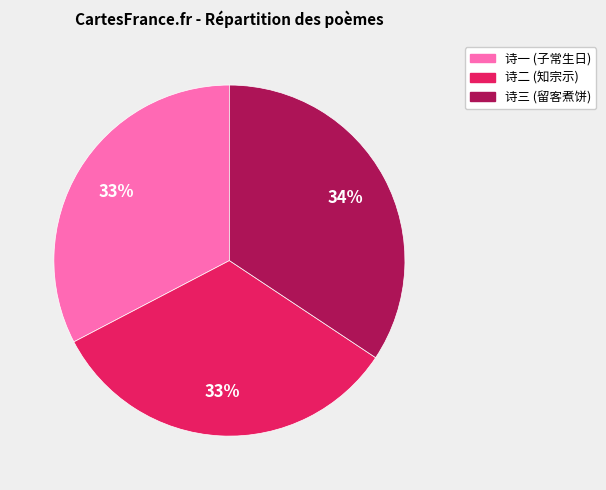

Is there any slice that represents more than half of the pie?

No